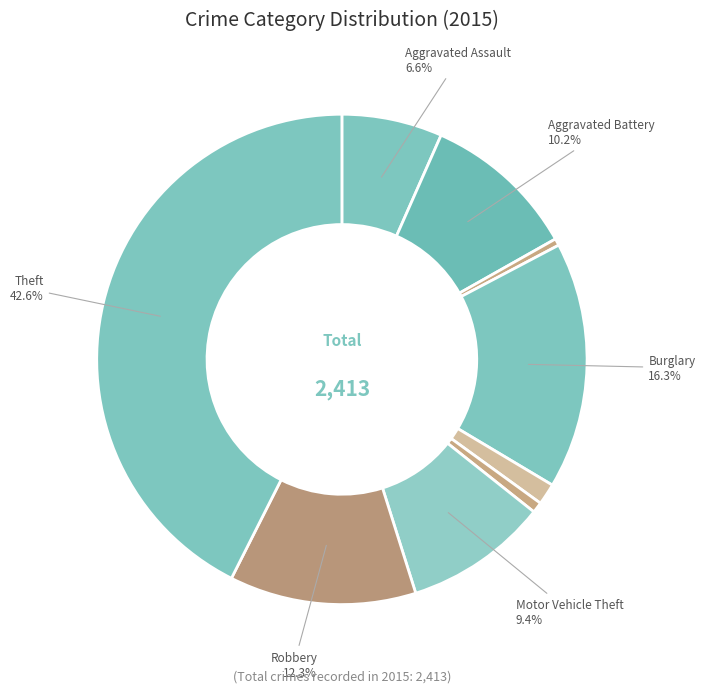

Does any single category account for the majority?

No